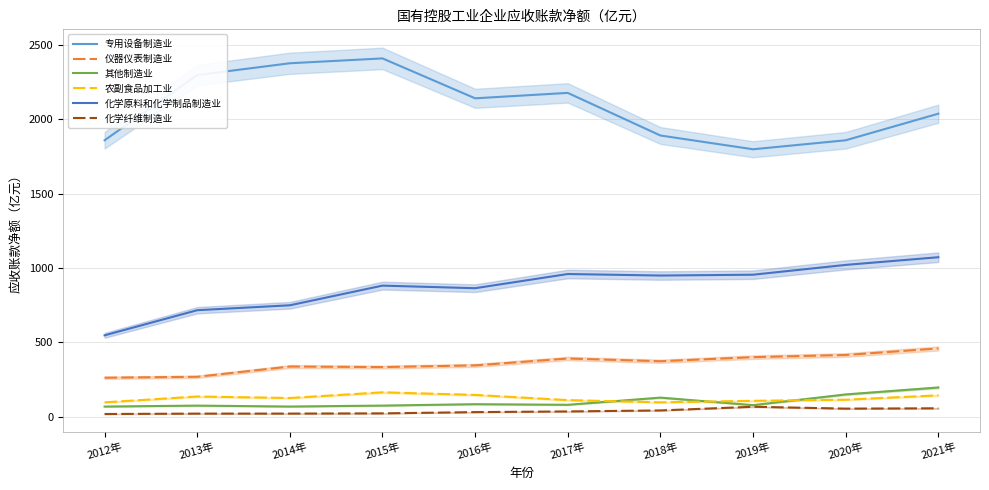

The value of 化学纤维制造业 at 2013年 is 8.6. True or false?

False